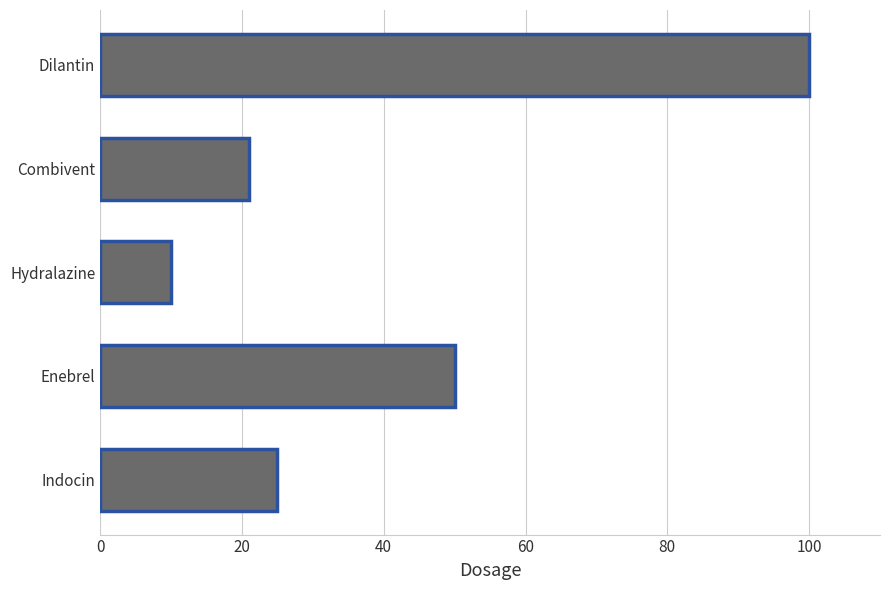

Reading bottom to top, list all the values displayed in this chart.

25	50	10	21	100